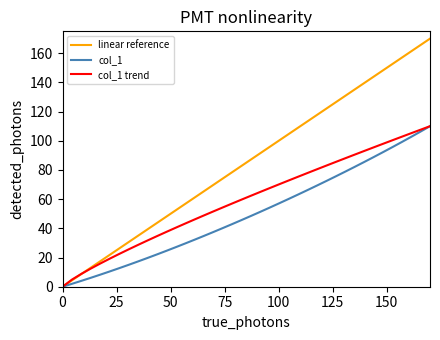

Which series has the largest total across all categories?

linear reference